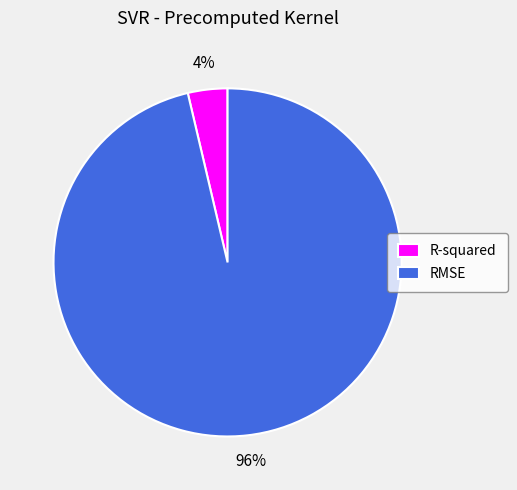

Which slice is the largest?

RMSE